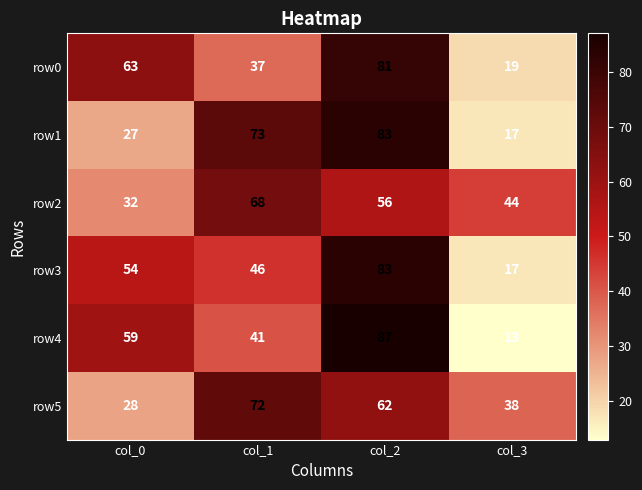

What is the difference between the highest and lowest values at col_2?

31